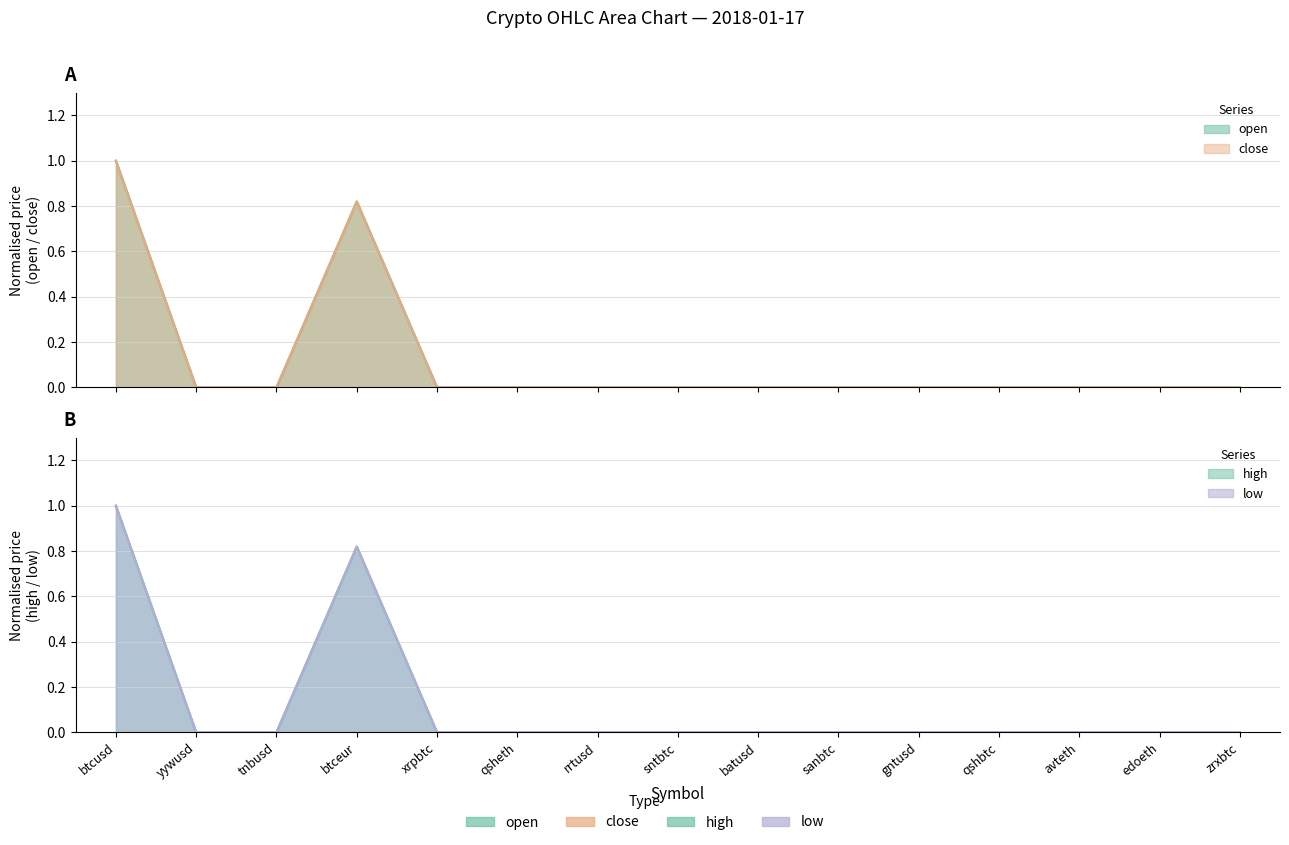

Where is the first local maximum for high?

btceur